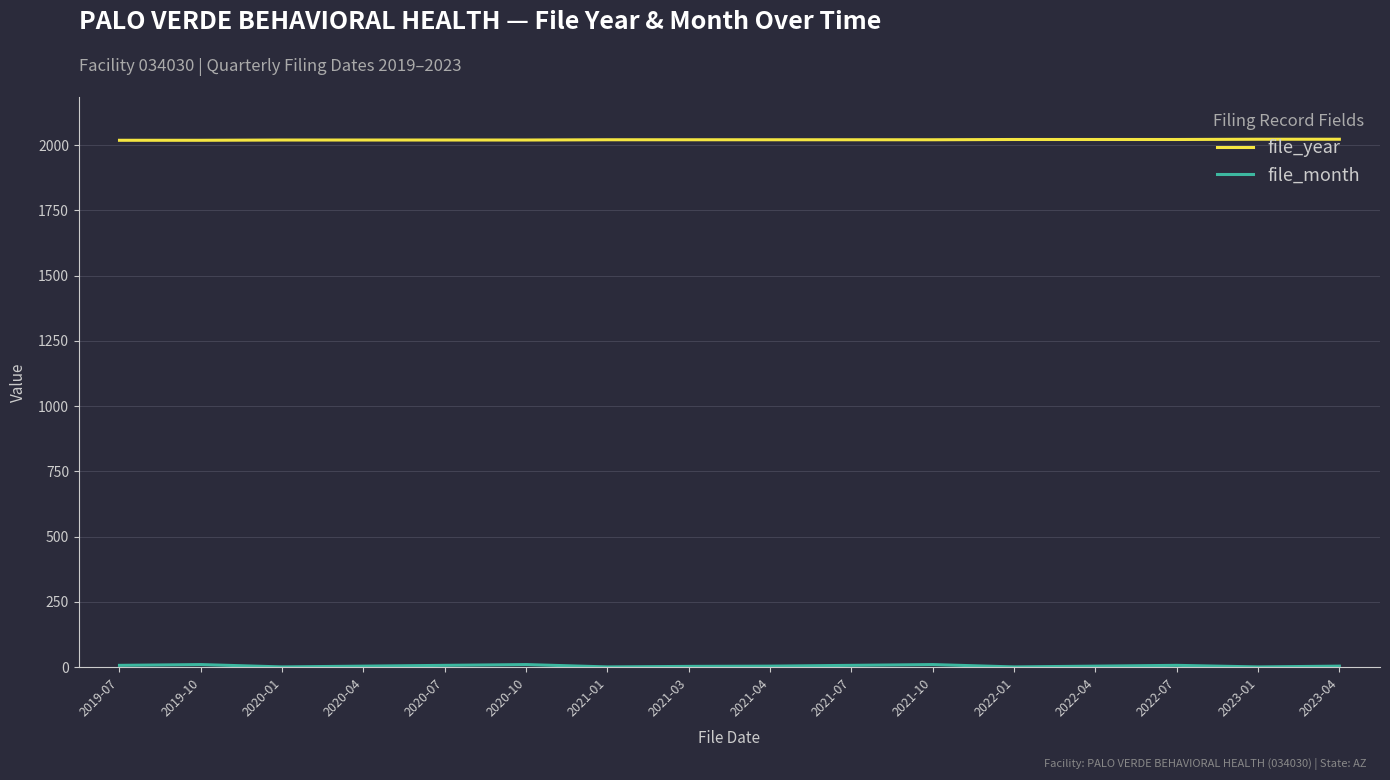

Which series has the largest total across all categories?

file_year